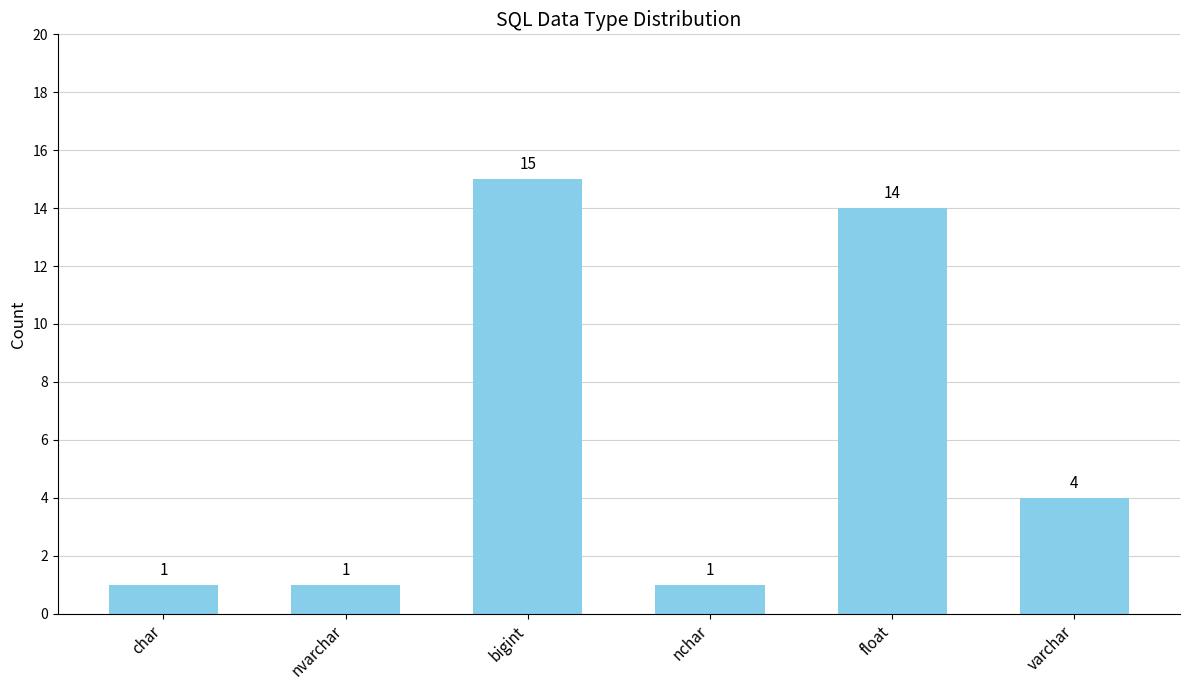

What is the smallest value displayed?

1